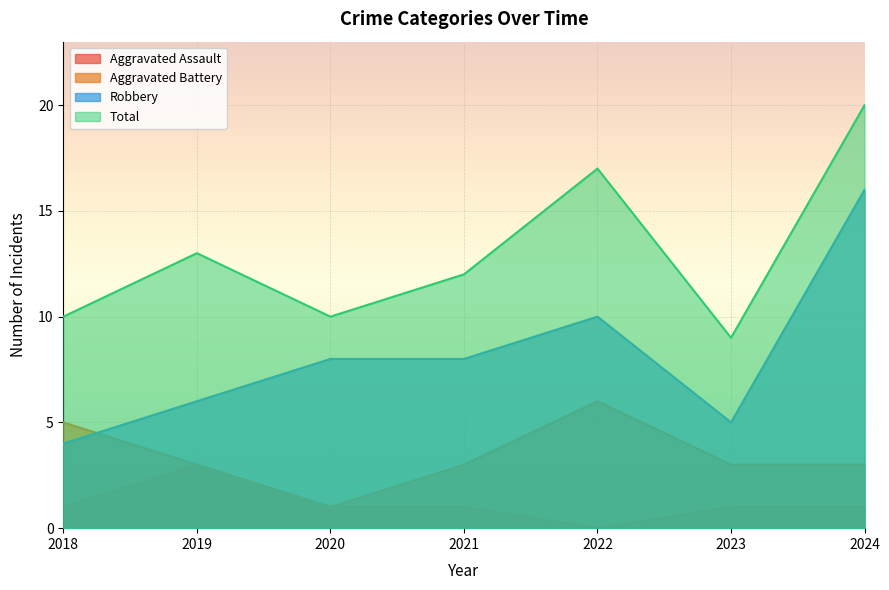

The Aggravated Battery series shows 1 at 2018. True or false?

False